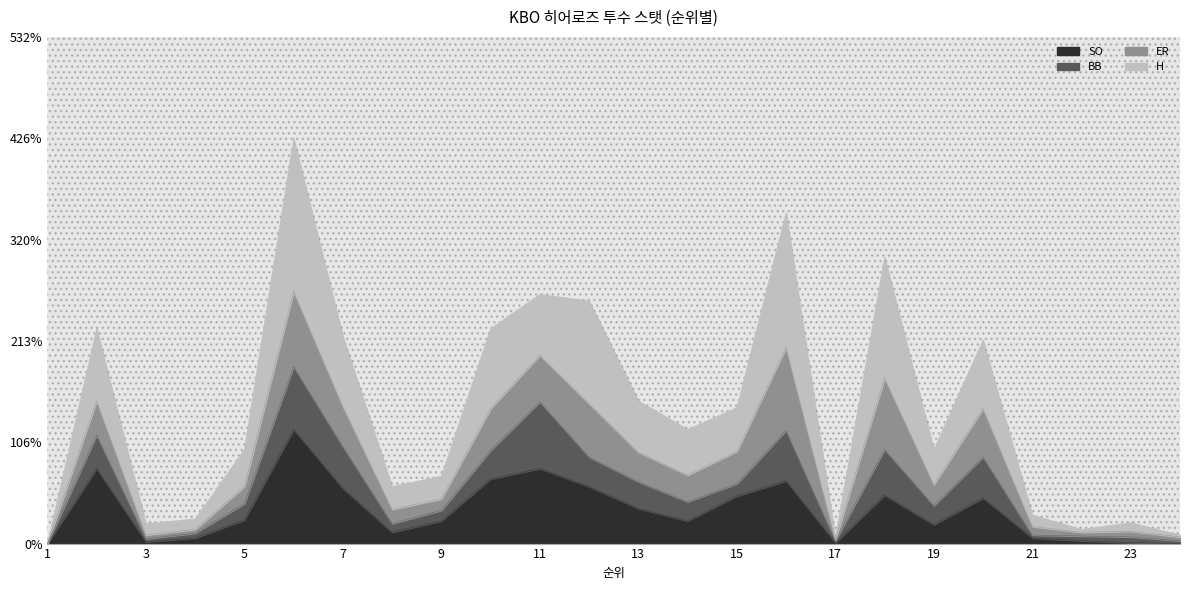

At which category does SO reach its first local valley?

3